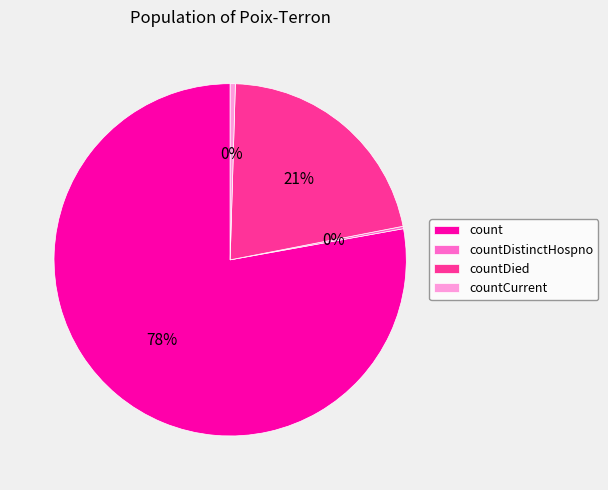

Is it true that count is 63% of the pie?

False